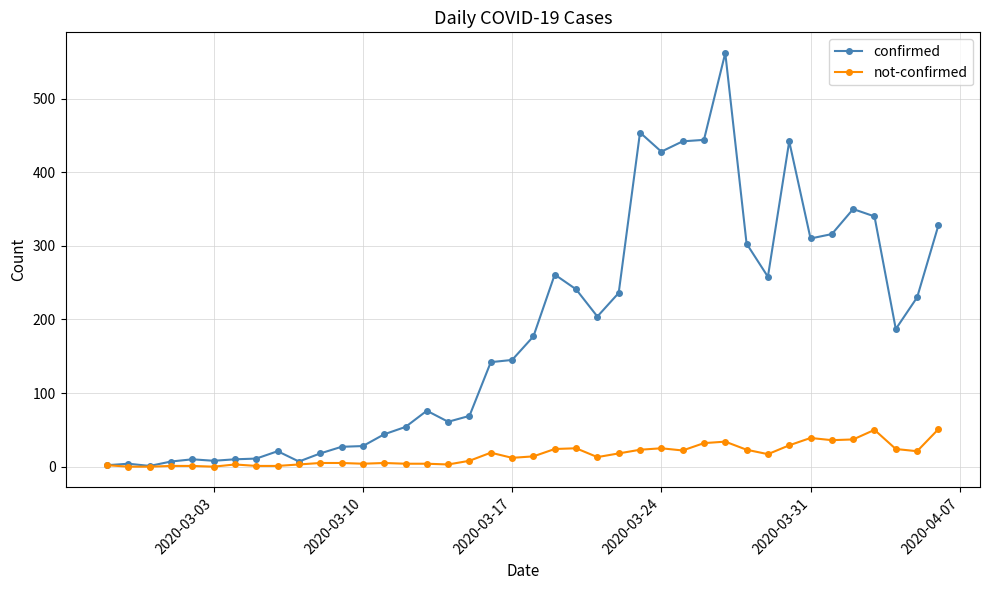

What is the maximum value shown in the chart?

562